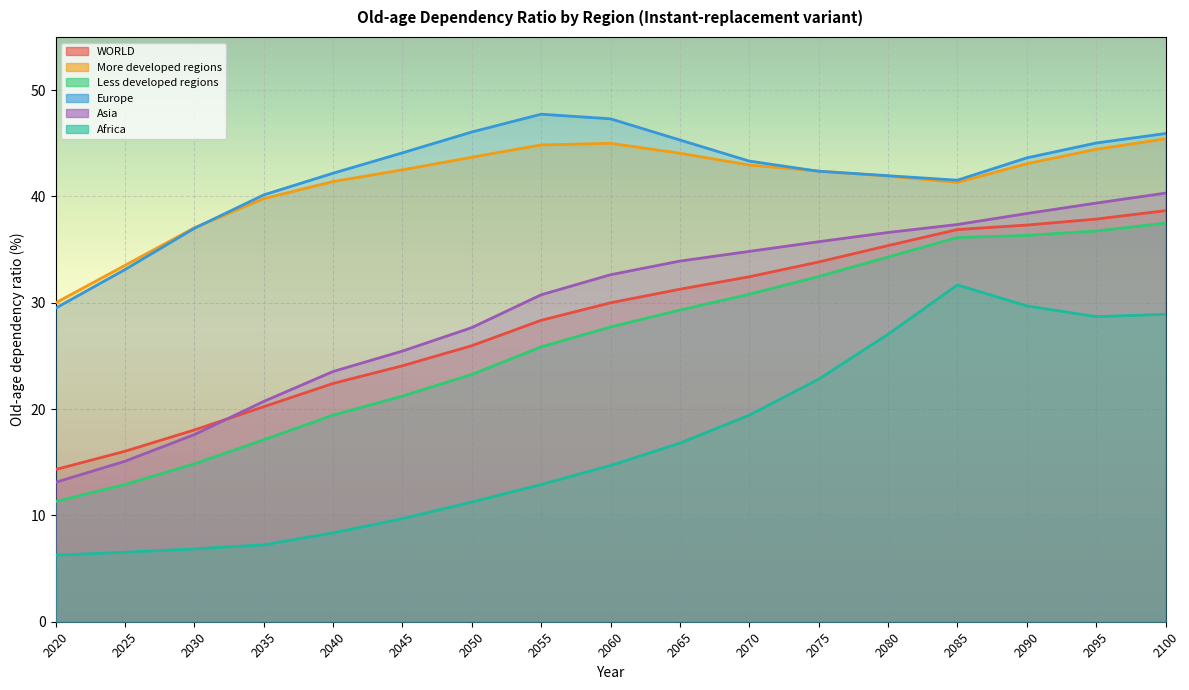

List the series in order of their peak value, highest first.

Europe, More developed regions, Asia, WORLD, Less developed regions, Africa